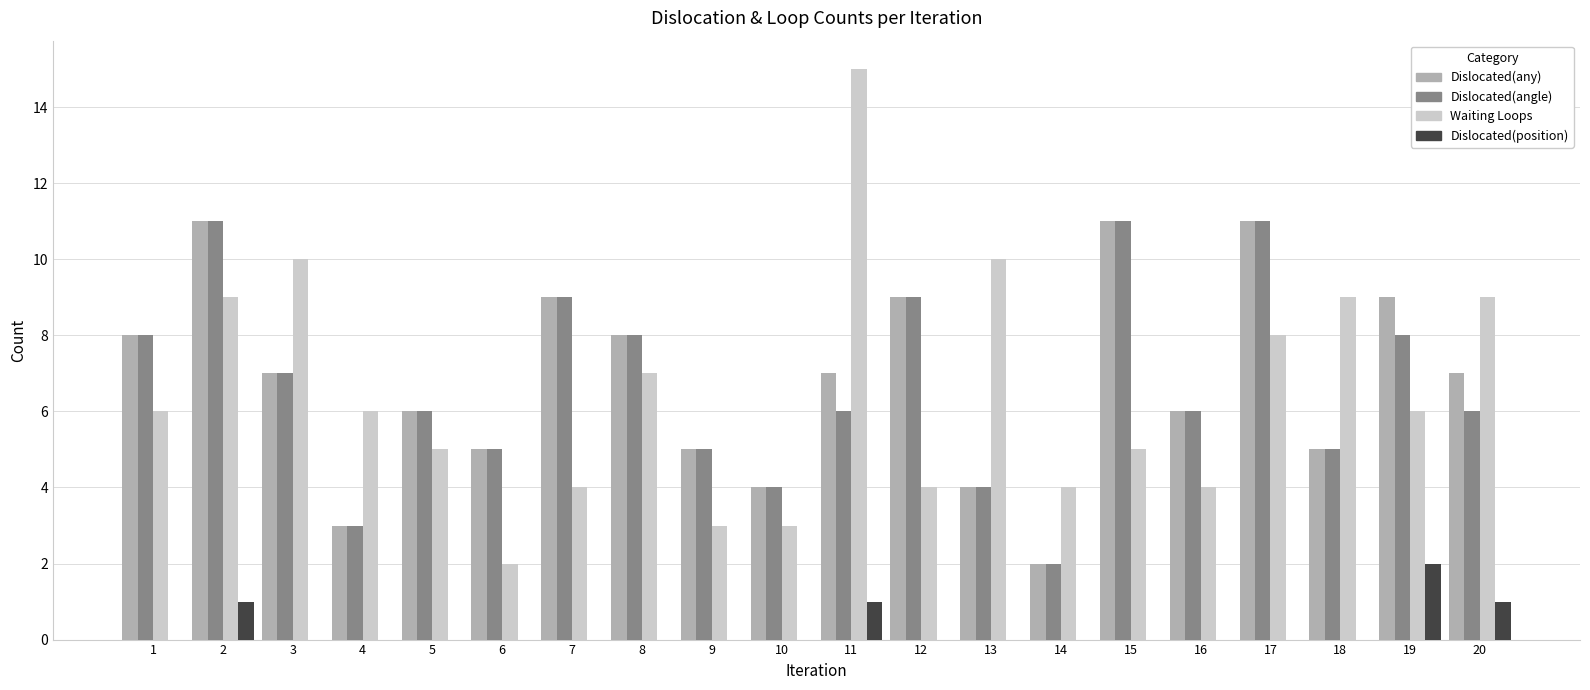

Which series has the largest total across all categories?

Dislocated(any)